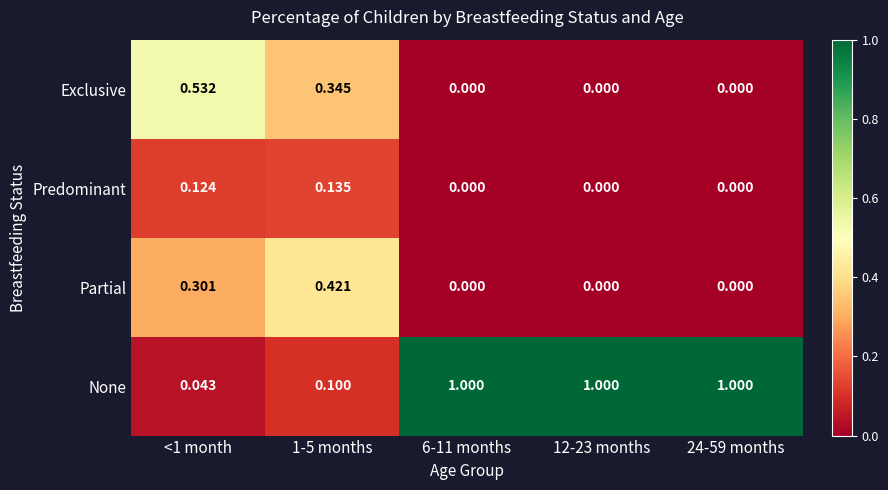

Which series has the largest range (max minus min)?

None